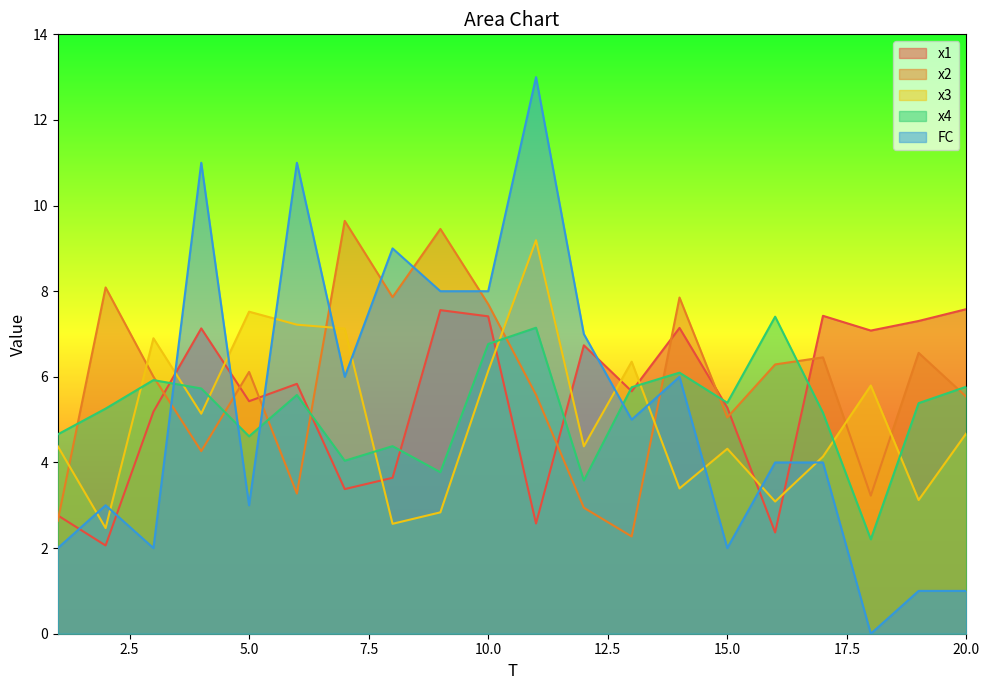

What is the sum of all FC values?

106.0